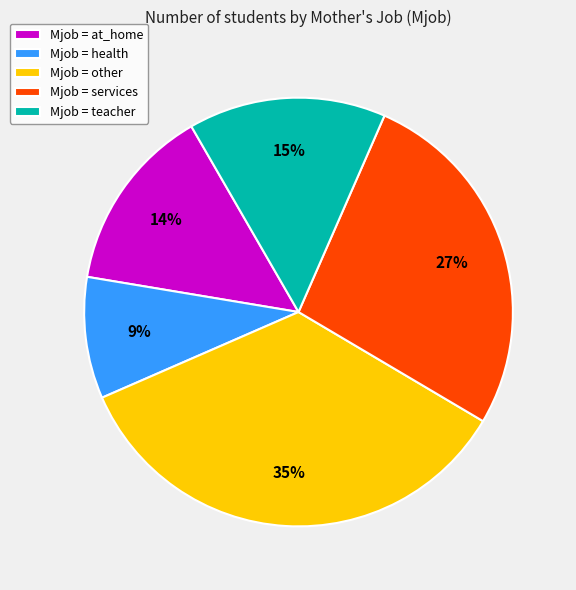

What is the smallest slice in the pie chart?

Mjob = health